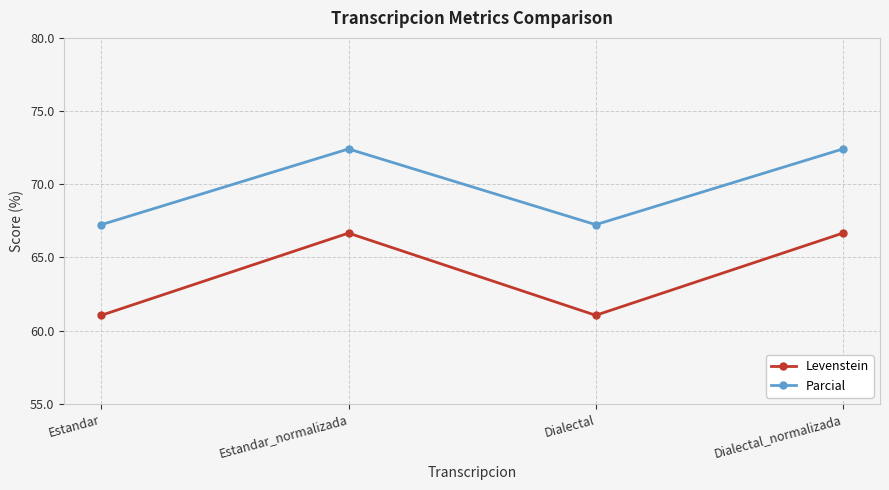

What is the difference between the highest and lowest values at Estandar_normalizada?

5.7